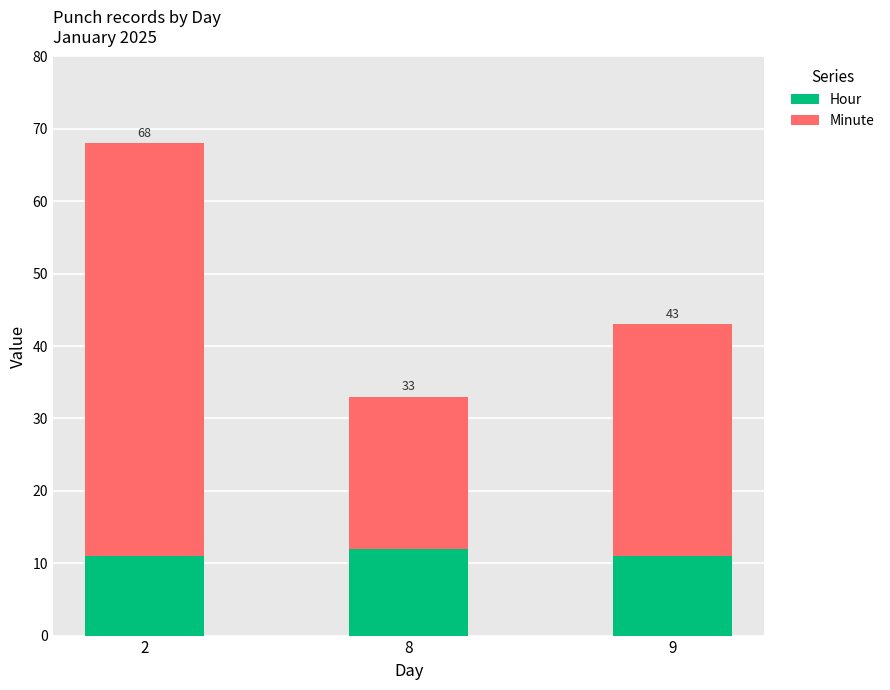

Which series has the largest total across all categories?

Minute